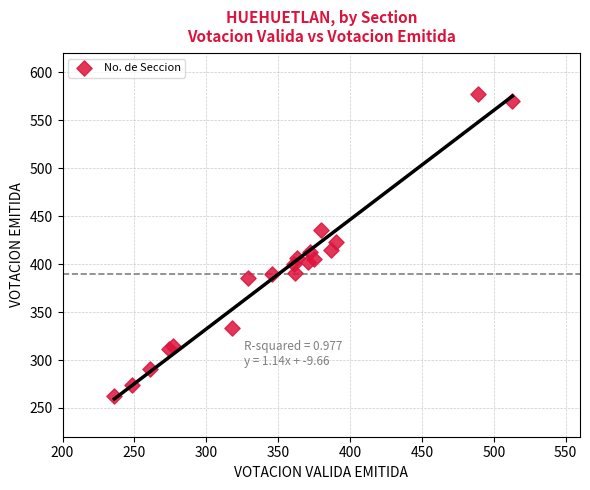

What is the range of X values (max minus min)?

277